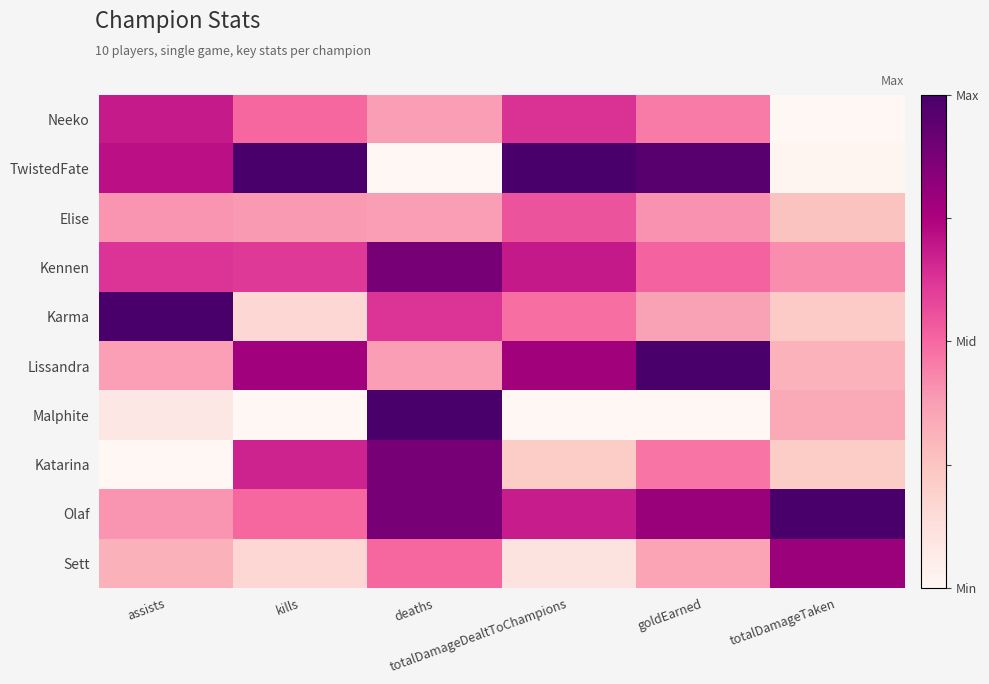

Rank the series by their maximum value, from highest to lowest.

TwistedFate, Karma, Lissandra, Malphite, Olaf, Kennen, Katarina, Sett, Neeko, Elise